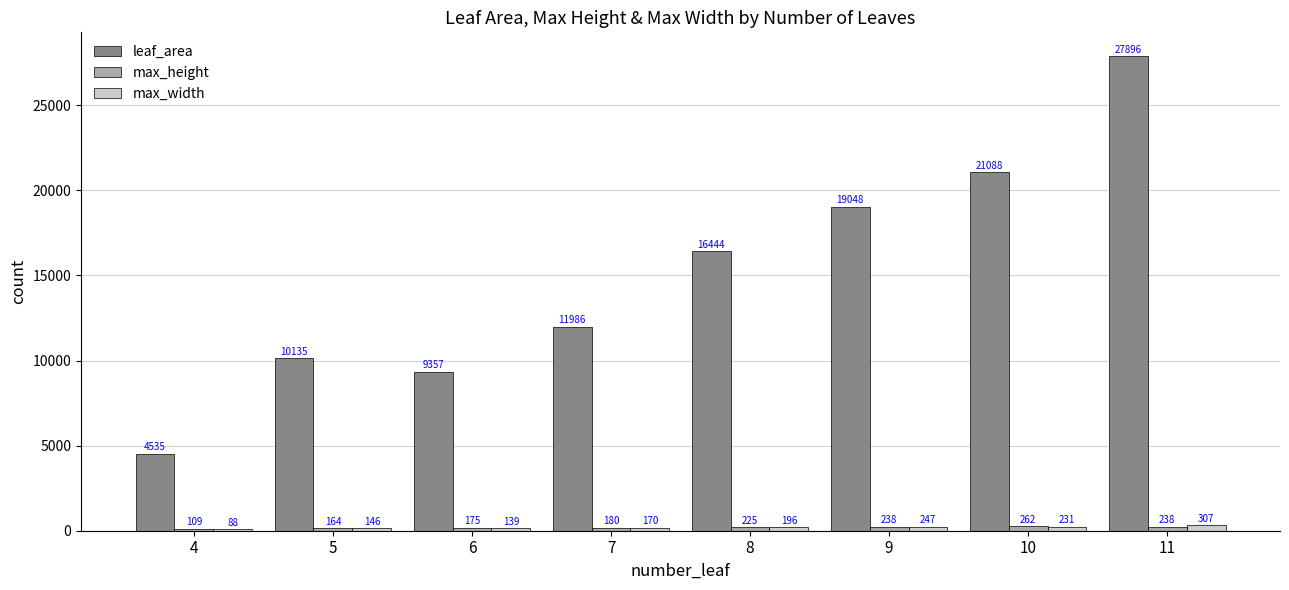

How many categories are shown in the chart?

8